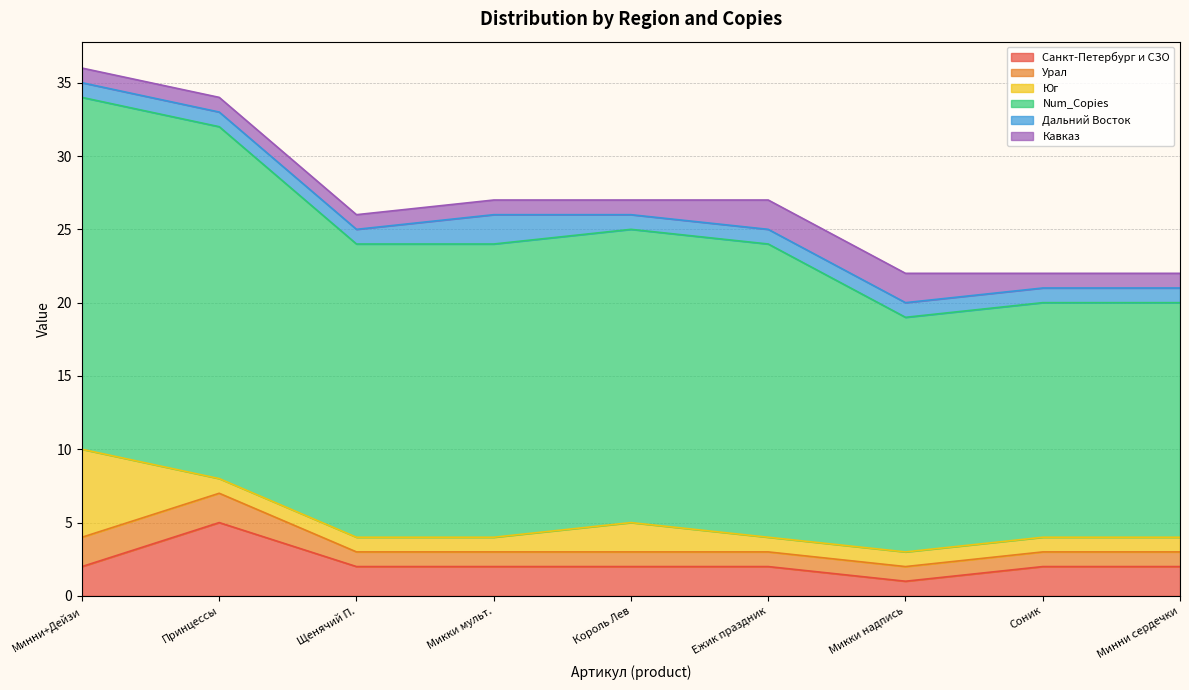

At how many categories does at least one series exceed 8?

9